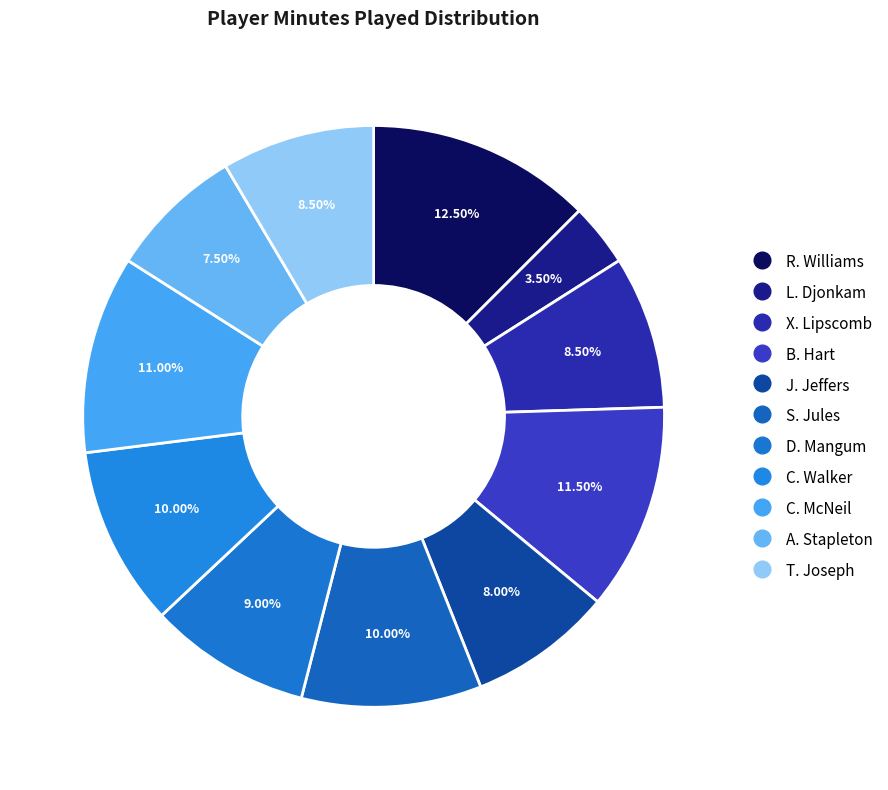

To the nearest percent, what portion does J. Jeffers represent?

8%